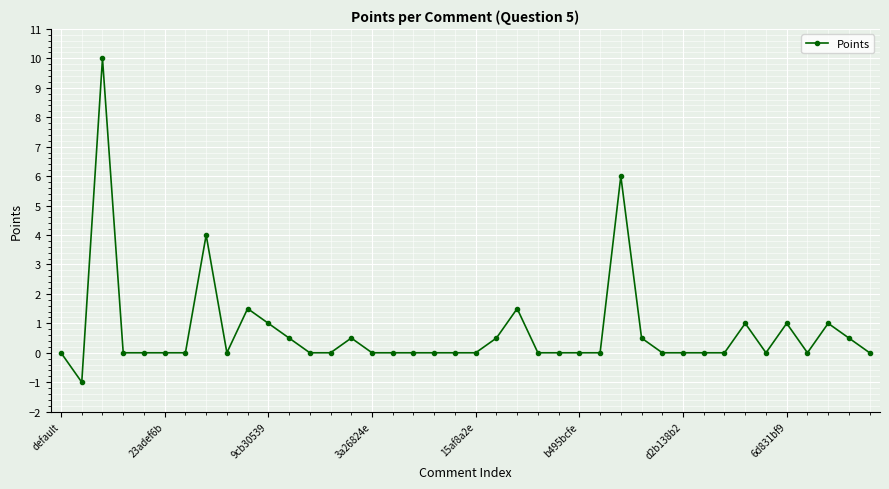

How many lines are shown in the chart?

1